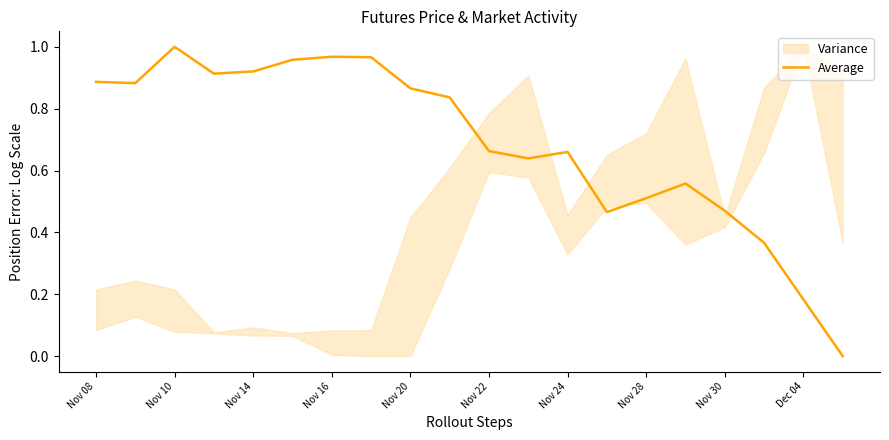

The Average series shows 0.3 at Nov 28. True or false?

False